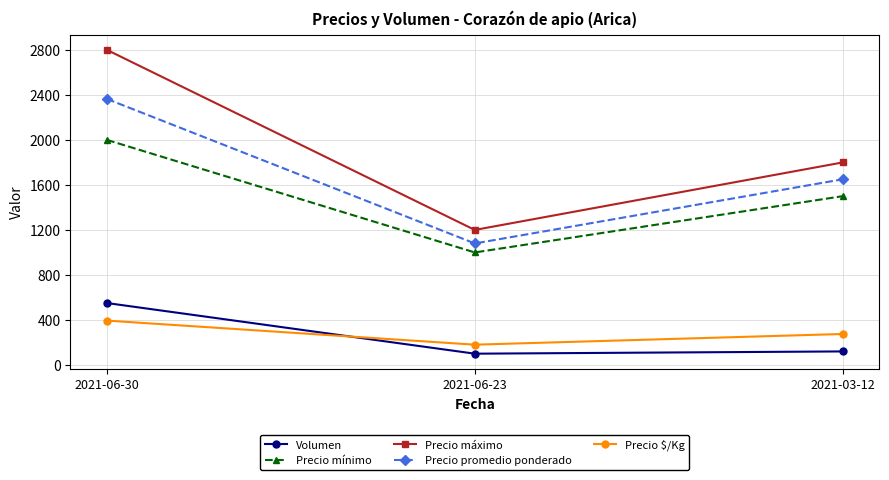

What is the label of the 1st point from the right?

2021-03-12